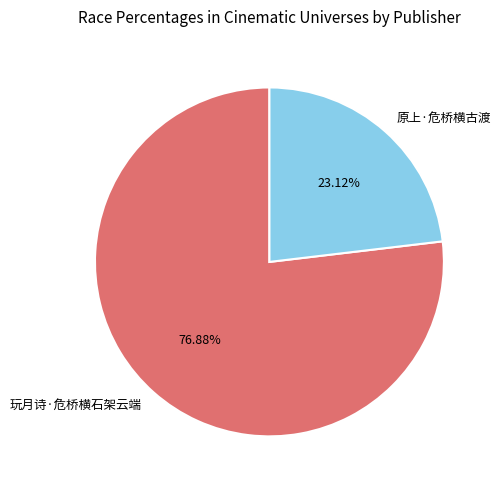

Does 玩月诗·危桥横石架云端 account for over 50% of the chart?

Yes